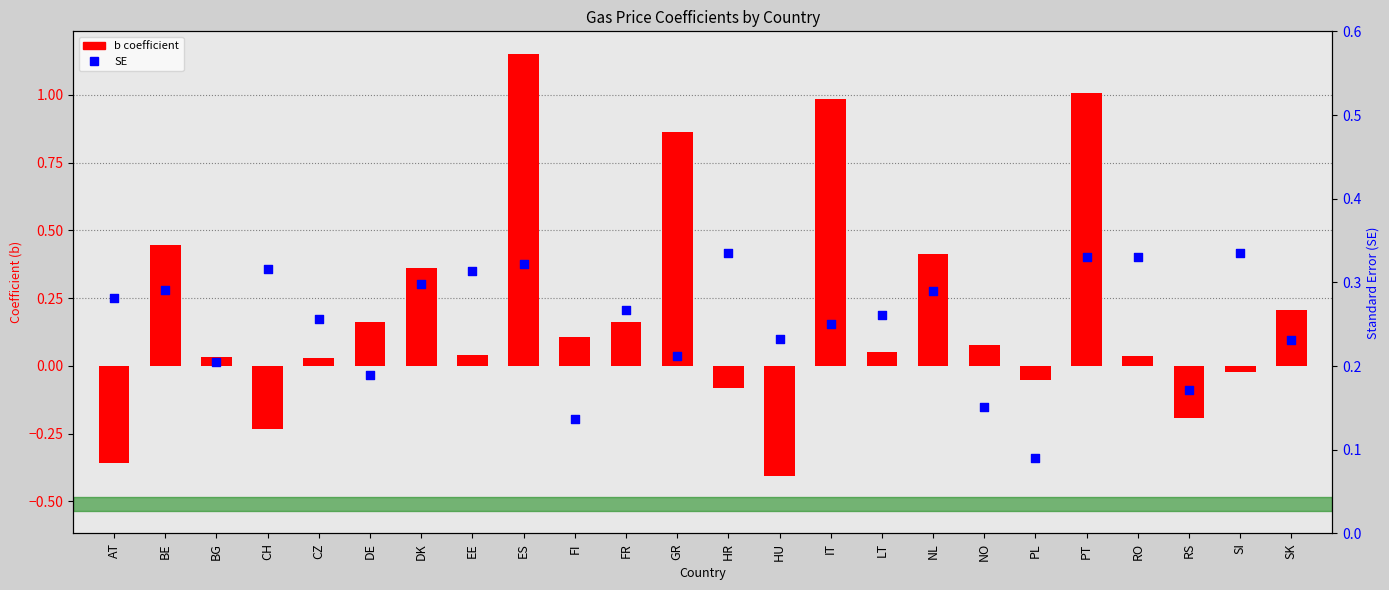

At how many categories does at least one series exceed 0?

24